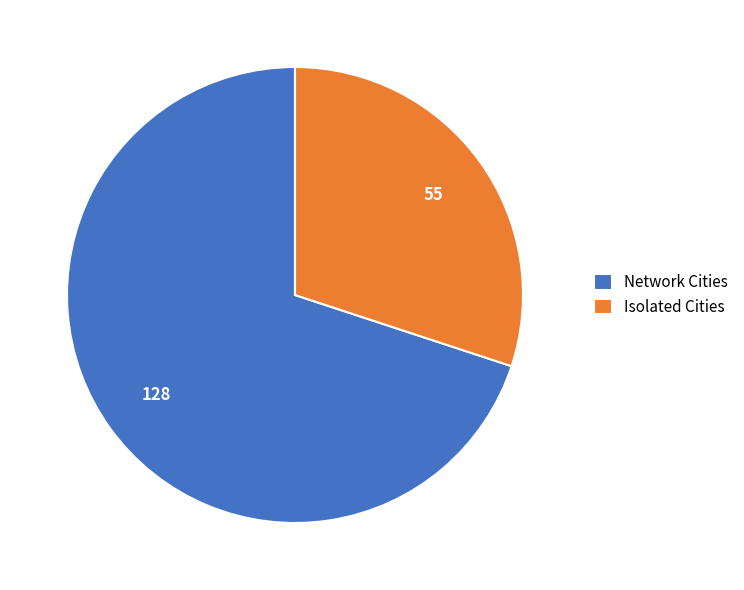

Do Isolated Cities and Network Cities together represent more than half of the pie?

Yes